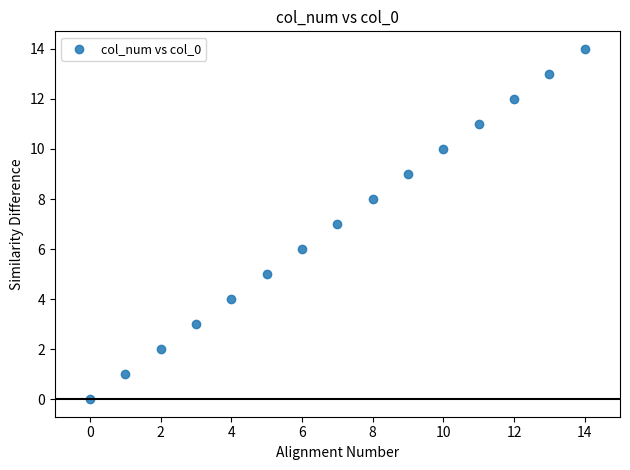

What is the range of Y values (max minus min)?

14